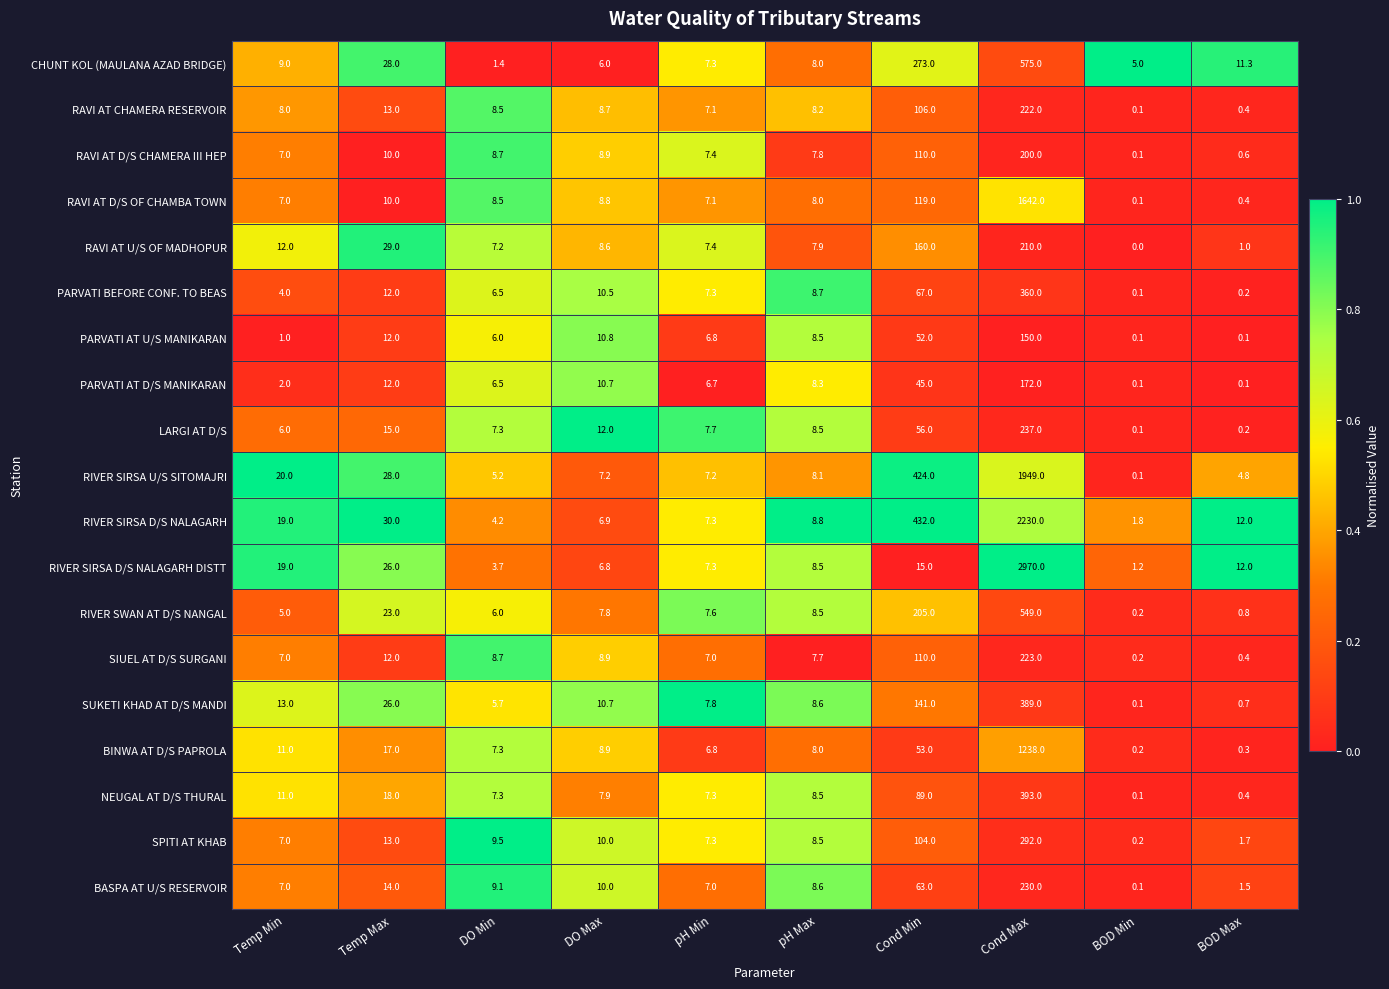

What is the maximum value shown in the chart?

2970.0